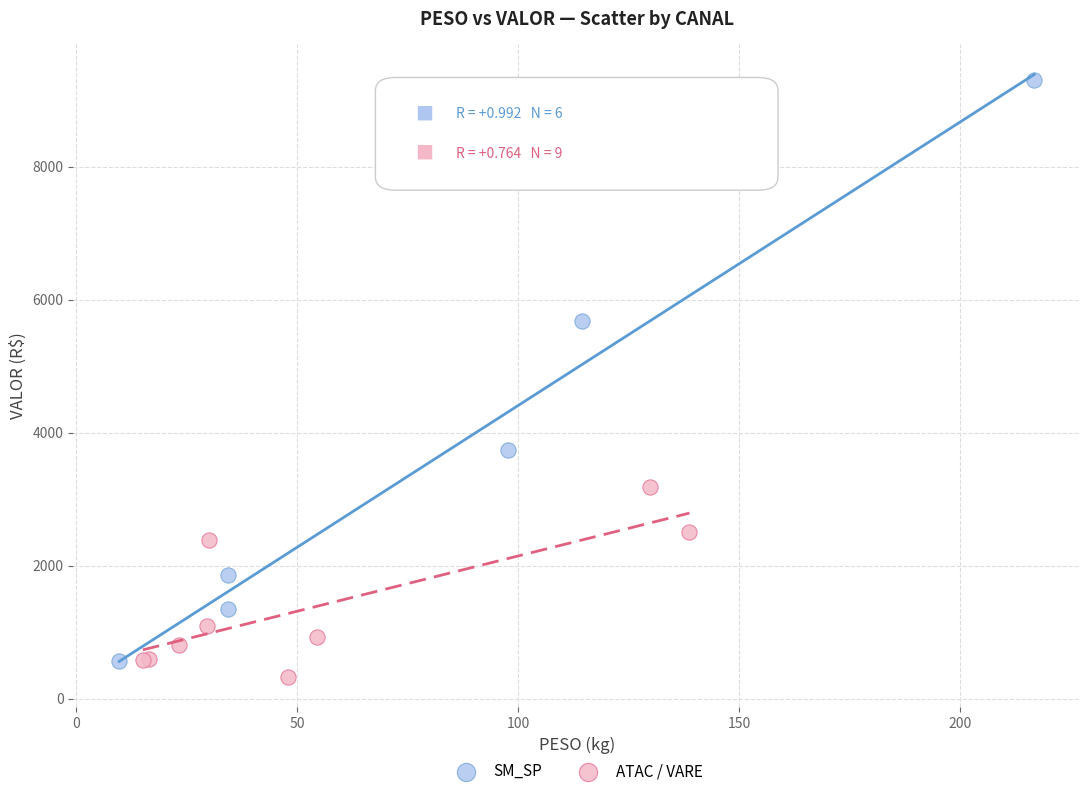

What are all the series names shown in the legend?

SM_SP, ATAC / VARE